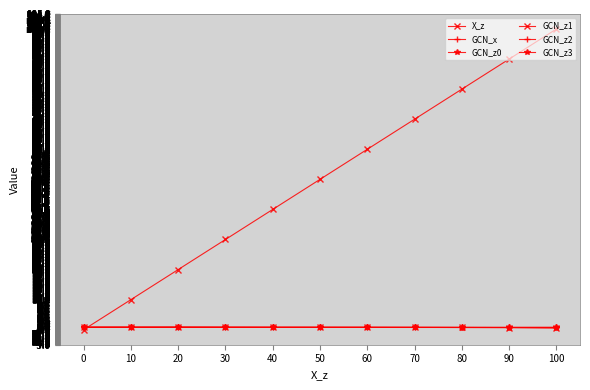

What is the difference between the maximum and second lowest values in the GCN_z1 series?

0.1